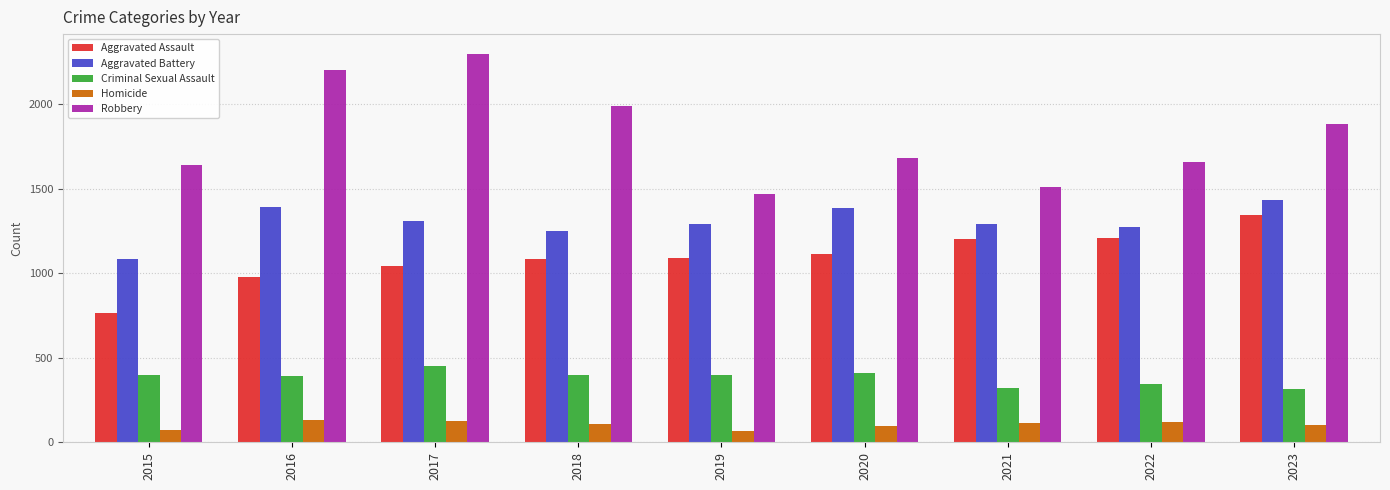

How many data points in Aggravated Assault are less than 1089?

4